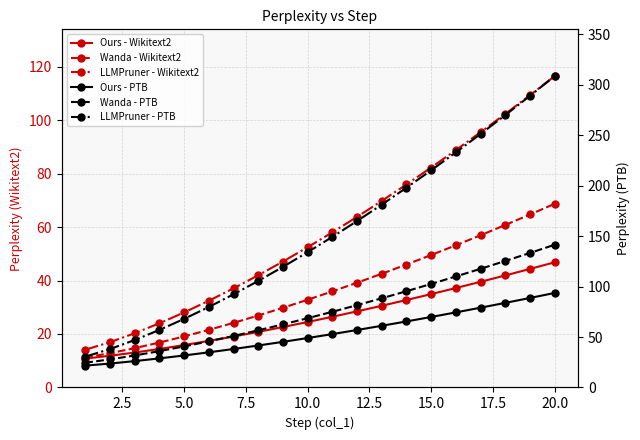

Reading right to left, list all the values displayed in this chart.

Ours - Wikitext2: 46.8	44.3	41.9	39.5	37.2	34.9	32.7	30.6	28.5	26.4	24.5	22.6	20.8	19.1	17.4	15.9	14.4	13.1	11.8	10.8
Wanda - Wikitext2: 68.7	64.7	60.8	56.9	53.2	49.5	46.0	42.5	39.2	35.9	32.8	29.8	26.9	24.2	21.5	19.1	16.8	14.7	12.8	11.2
LLMPruner - Wikitext2: 116.5	109.3	102.3	95.5	88.8	82.3	75.9	69.8	63.8	58.0	52.5	47.1	42.0	37.1	32.4	28.1	24.0	20.3	16.9	14.1
Ours - PTB: 93.7	88.7	83.8	79.1	74.4	69.9	65.4	61.1	56.9	52.9	49.0	45.2	41.6	38.1	34.8	31.7	28.8	26.1	23.7	21.6
Wanda - PTB: 141.4	133.3	125.4	117.6	110.0	102.6	95.4	88.4	81.6	75.0	68.6	62.5	56.6	51.0	45.7	40.7	36.0	31.7	27.8	24.5
LLMPruner - PTB: 308.6	289.0	269.9	251.2	233.0	215.2	198.0	181.2	164.9	149.2	134.1	119.5	105.6	92.3	79.7	68.0	57.0	47.0	38.1	30.5